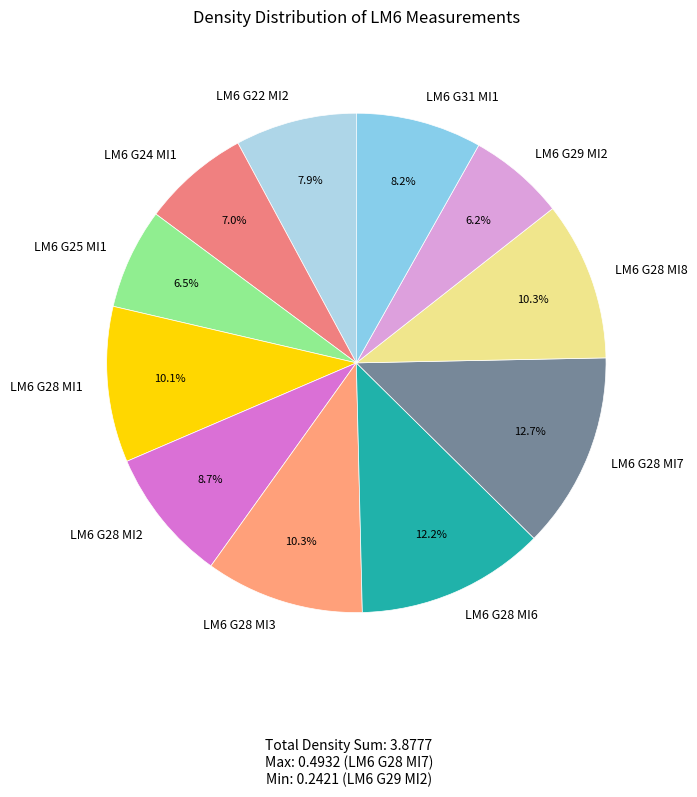

How many segments does this pie chart have?

11